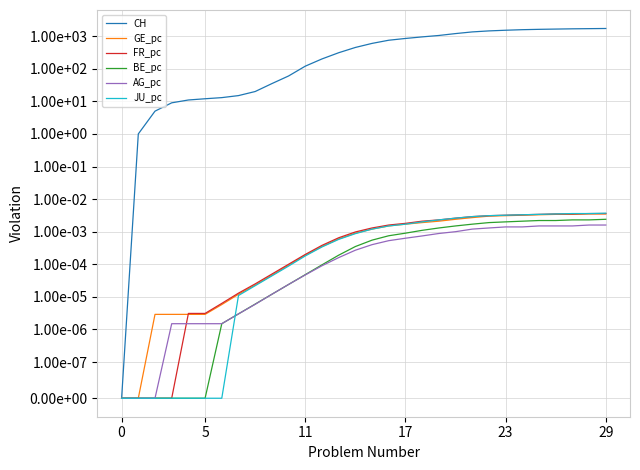

Reading right to left, extract all data points from this chart.

CH: 1720.0	1700.0	1680.0	1650.0	1620.0	1580.0	1520.0	1450.0	1350.0	1200.0	1050.0	950.0	850.0	750.0	600.0	450.0	310.0	200.0	120.0	60.0	35.0	20.0	15.0	13.0	12.0	11.0	9.0	5.0	1.0	0.0
GE_pc: 0.0	0.0	0.0	0.0	0.0	0.0	0.0	0.0	0.0	0.0	0.0	0.0	0.0	0.0	0.0	0.0	0.0	0.0	0.0	0.0	0.0	0.0	0.0	0.0	0.0	0.0	0.0	0.0	0.0	0.0
FR_pc: 0.0	0.0	0.0	0.0	0.0	0.0	0.0	0.0	0.0	0.0	0.0	0.0	0.0	0.0	0.0	0.0	0.0	0.0	0.0	0.0	0.0	0.0	0.0	0.0	0.0	0.0	0.0	0.0	0.0	0.0
BE_pc: 0.0	0.0	0.0	0.0	0.0	0.0	0.0	0.0	0.0	0.0	0.0	0.0	0.0	0.0	0.0	0.0	0.0	0.0	0.0	0.0	0.0	0.0	0.0	0.0	0.0	0.0	0.0	0.0	0.0	0.0
AG_pc: 0.0	0.0	0.0	0.0	0.0	0.0	0.0	0.0	0.0	0.0	0.0	0.0	0.0	0.0	0.0	0.0	0.0	0.0	0.0	0.0	0.0	0.0	0.0	0.0	0.0	0.0	0.0	0.0	0.0	0.0
JU_pc: 0.0	0.0	0.0	0.0	0.0	0.0	0.0	0.0	0.0	0.0	0.0	0.0	0.0	0.0	0.0	0.0	0.0	0.0	0.0	0.0	0.0	0.0	0.0	0.0	0.0	0.0	0.0	0.0	0.0	0.0